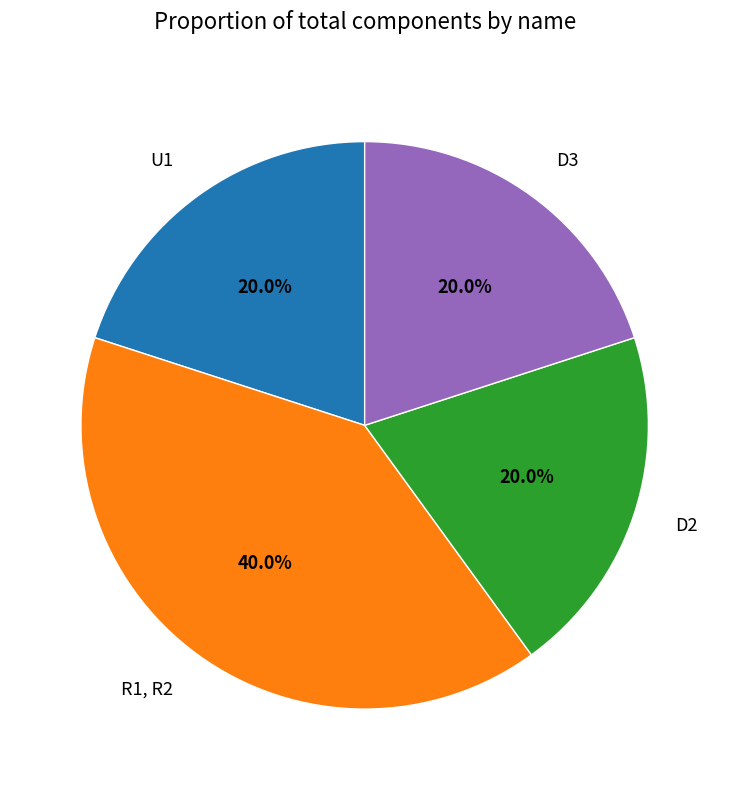

To the nearest percent, what percentage of the pie is R1, R2?

40%